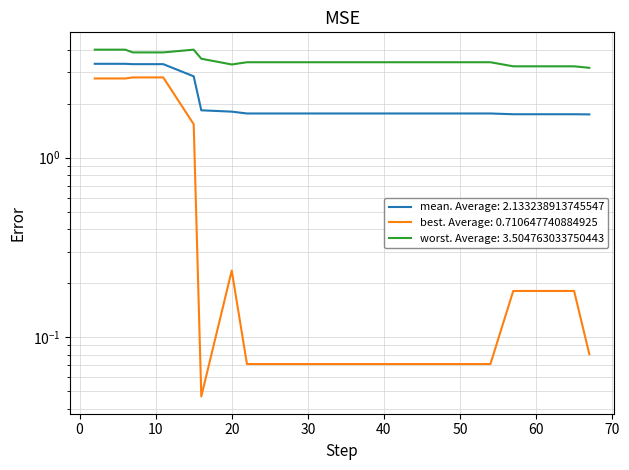

Which series has the widest spread of values?

best